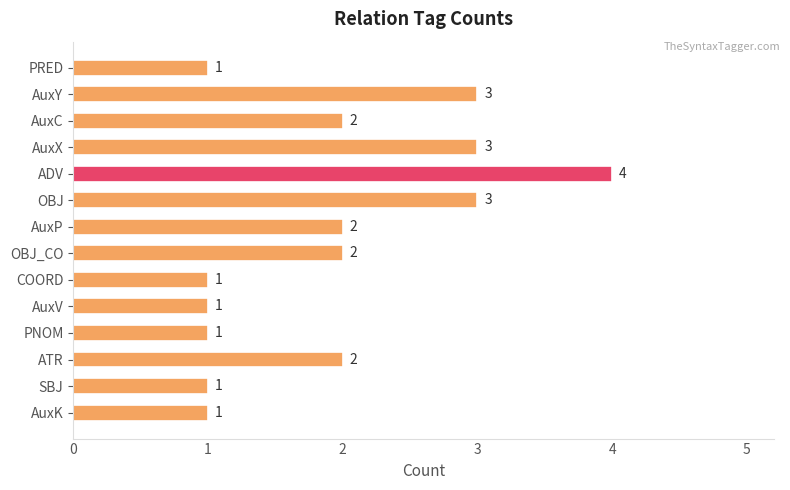

What is the average value?

2